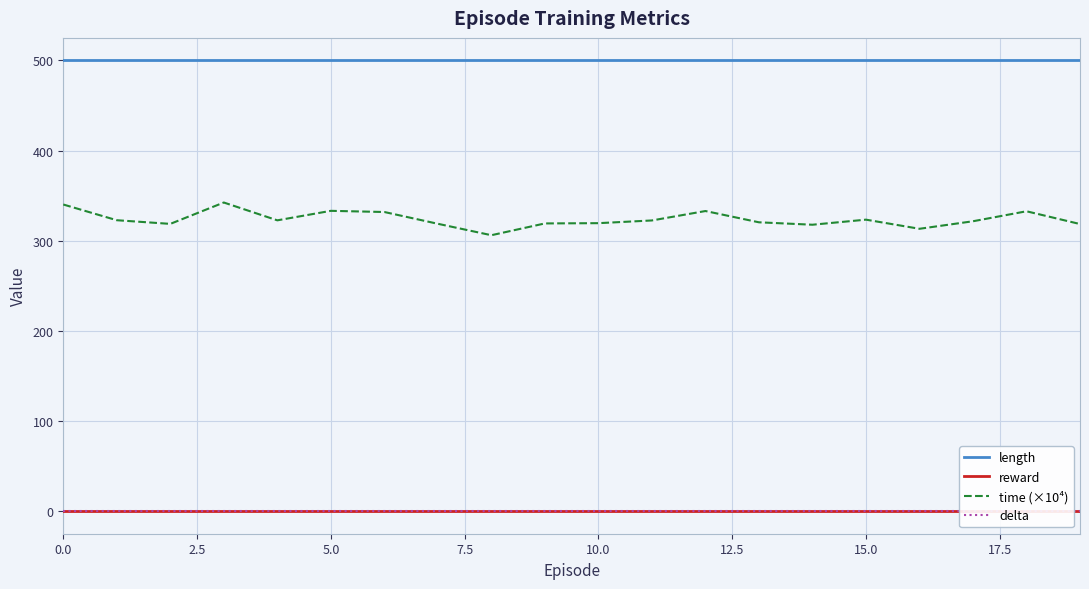

At 14, list the series in order from largest to smallest.

length, time (×10⁴), reward, delta